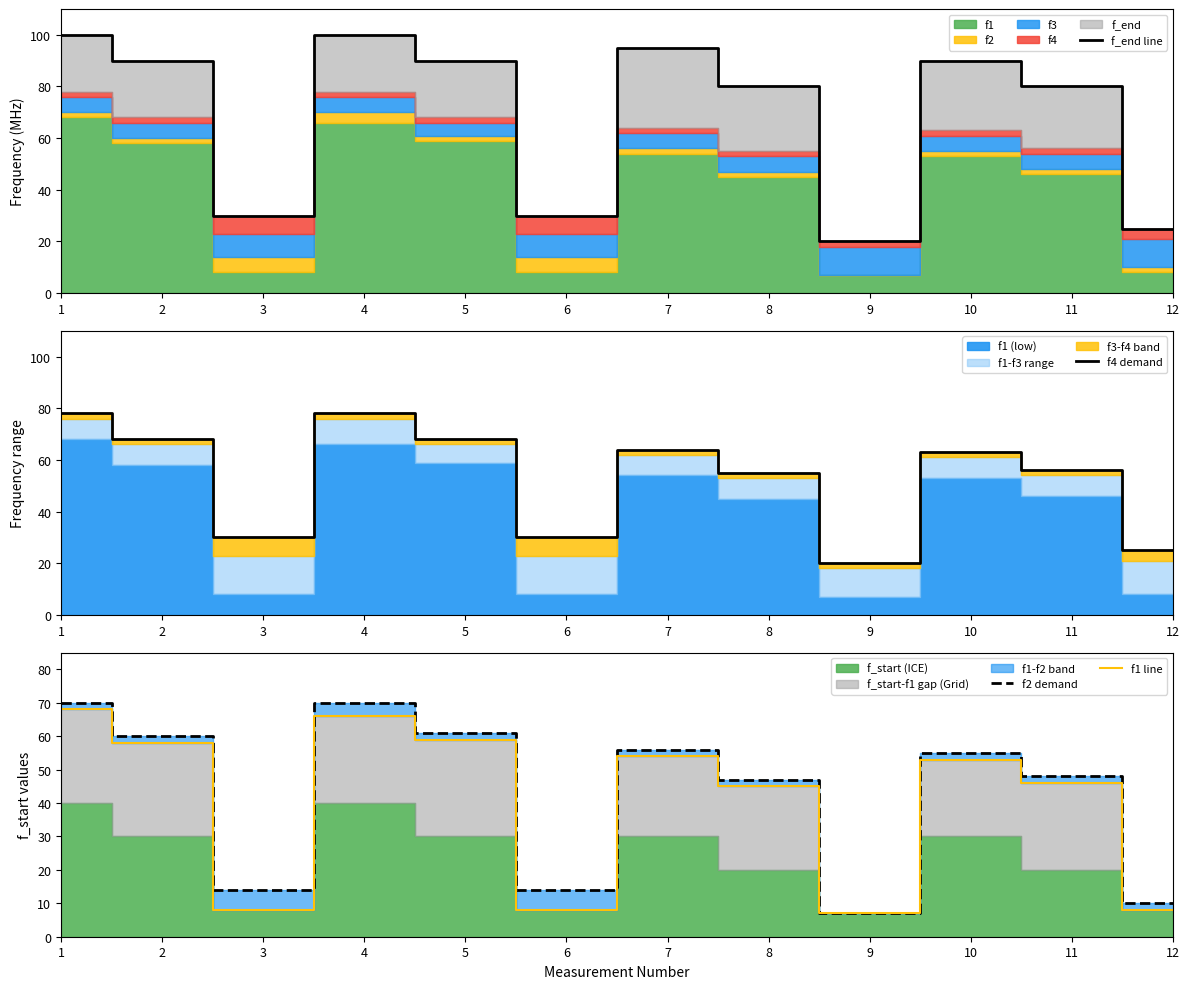

Is the value of f2 demand at 2 greater than the value of f1 line at 8?

Yes